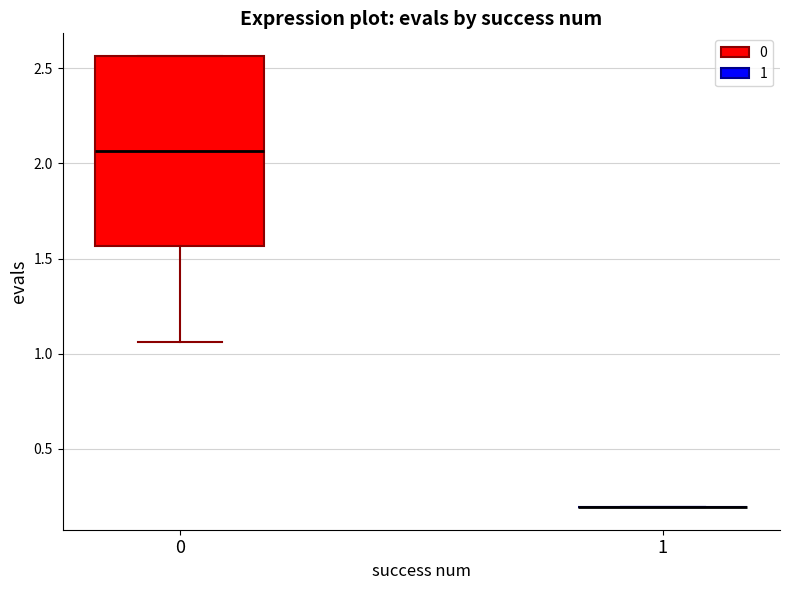

Reading left to right, transcribe this box plot: for each box, give where its median line is, the range the box spans, and where its two whiskers end, as read against the y-axis. The values are not printed on the chart, so give them approximately, as read against the axis.

0: median 2.05, box 1.55 to 2.55, whiskers 1.05 to 2.55
1: box collapsed to a line at 0.20, whiskers 0.20 to 0.20